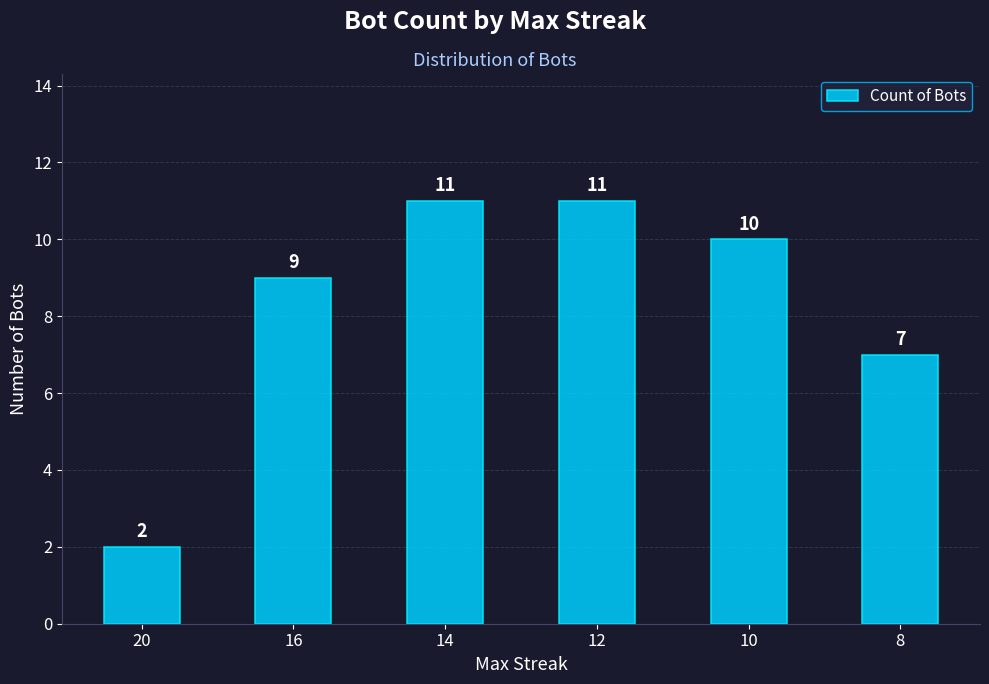

The chart shows a value of 20 at 12. True or false?

False